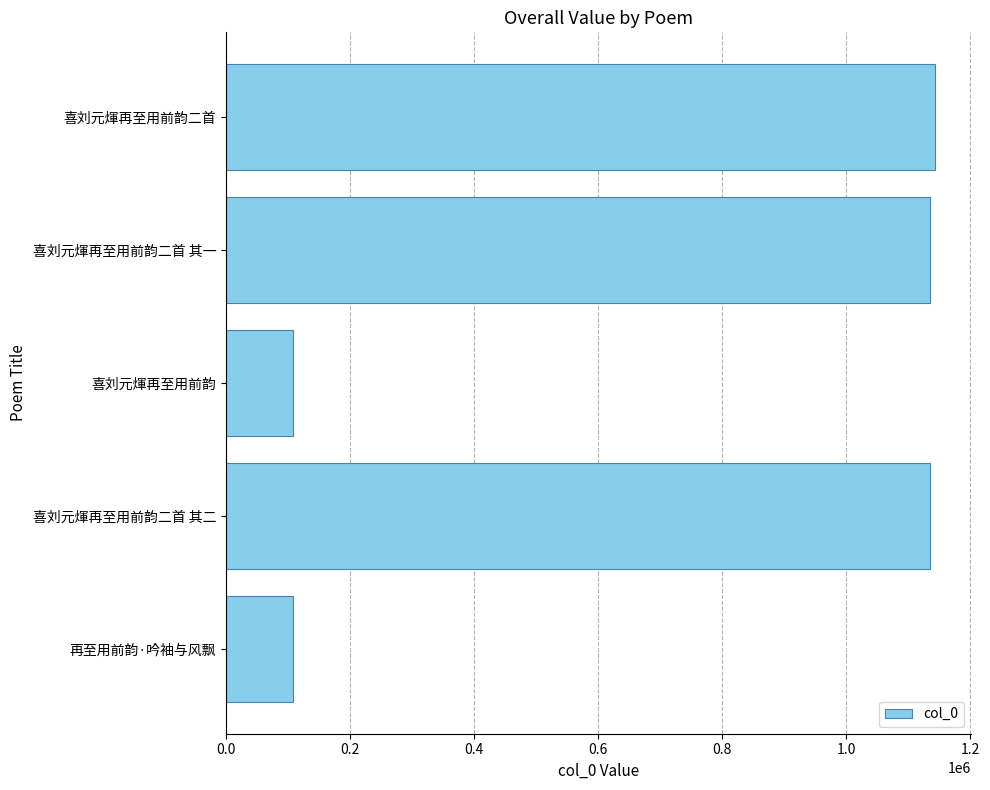

What is the greatest value displayed?

1143758